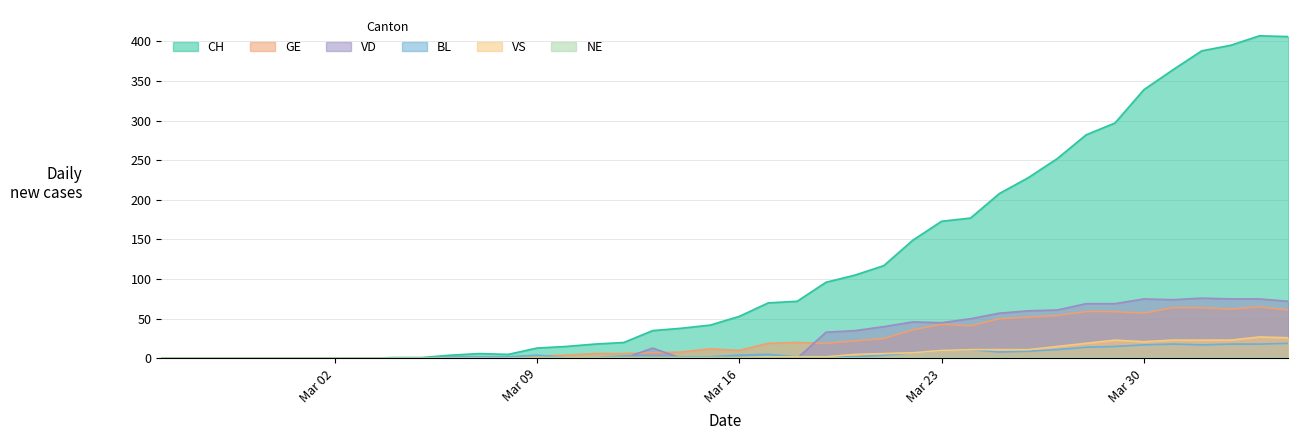

How many lines are shown in the chart?

6